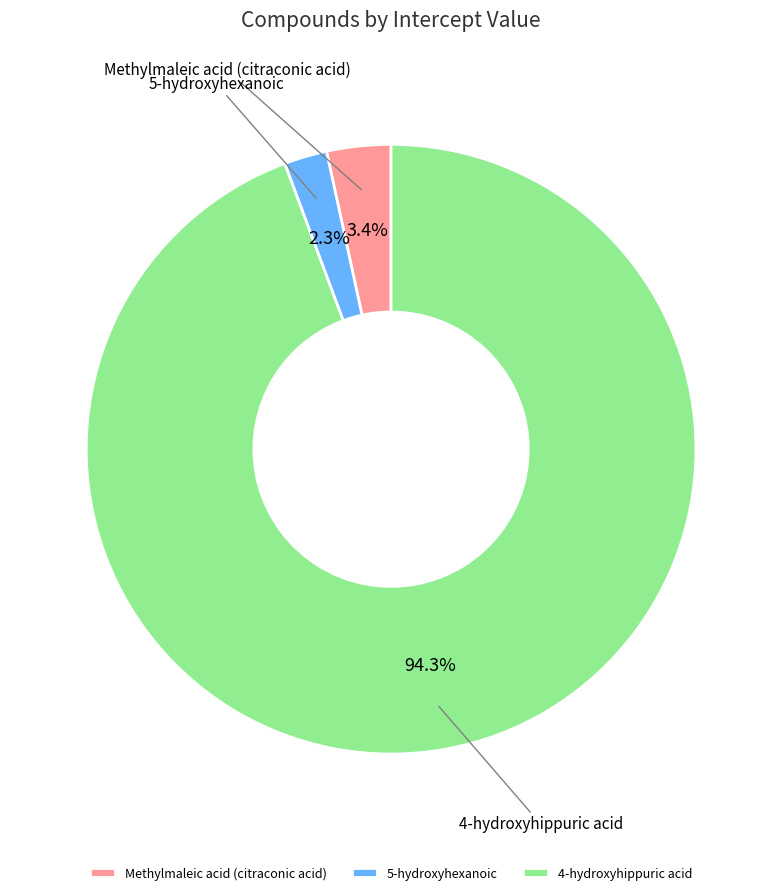

Combined, what portion of the pie is 4-hydroxyhippuric acid and Methylmaleic acid (citraconic acid)?

97.7%